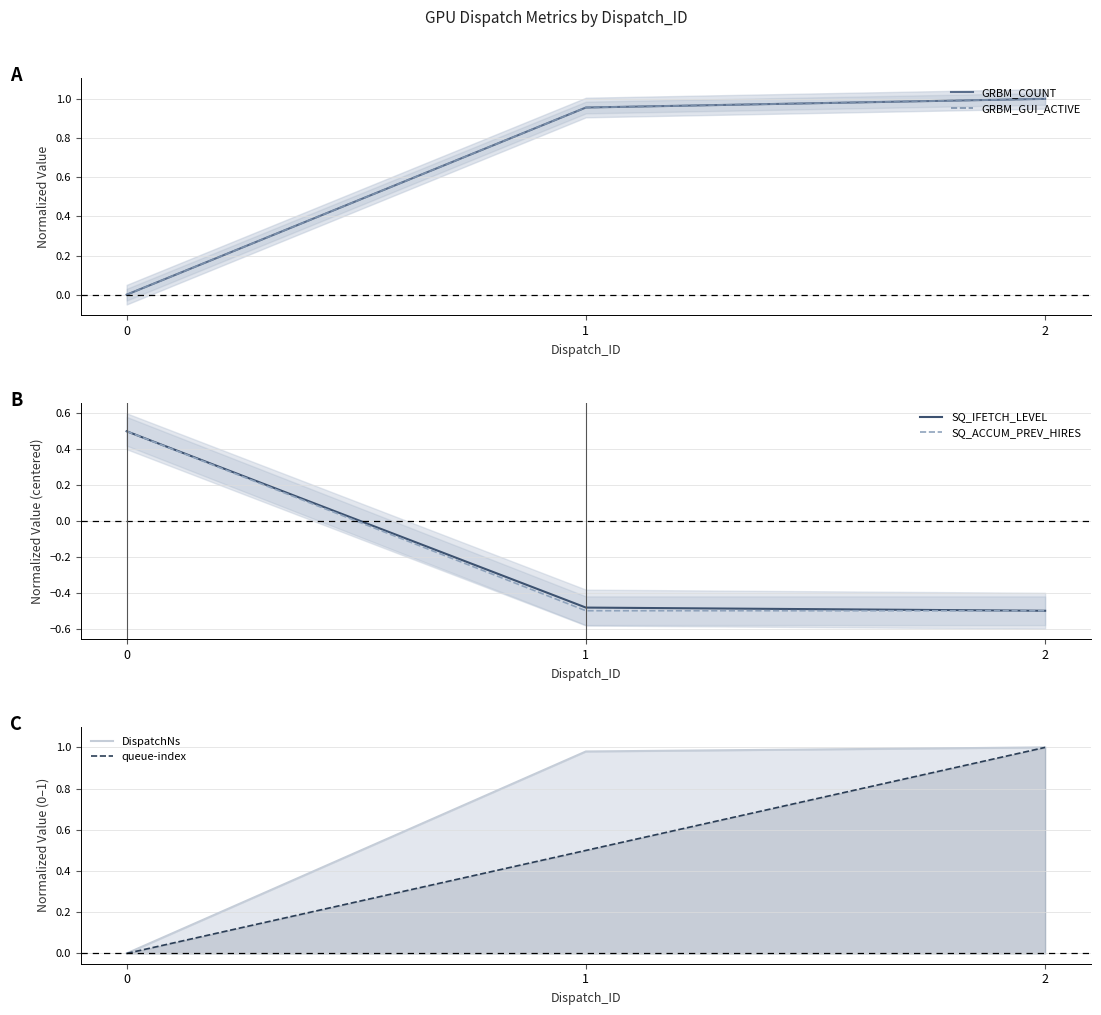

Reading left to right, what are all the values shown in this chart?

GRBM_COUNT: 0.0	1.0	1.0
GRBM_GUI_ACTIVE: 0.0	1.0	1.0
SQ_IFETCH_LEVEL: 0.5	-0.5	-0.5
SQ_ACCUM_PREV_HIRES: 0.5	-0.5	-0.5
DispatchNs: 0.0	1.0	1.0
queue-index: 0.0	0.5	1.0